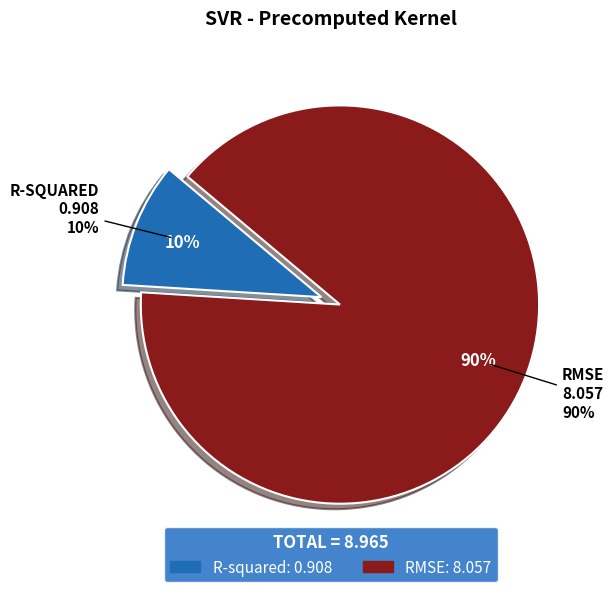

Is there any slice that represents more than half of the pie?

Yes